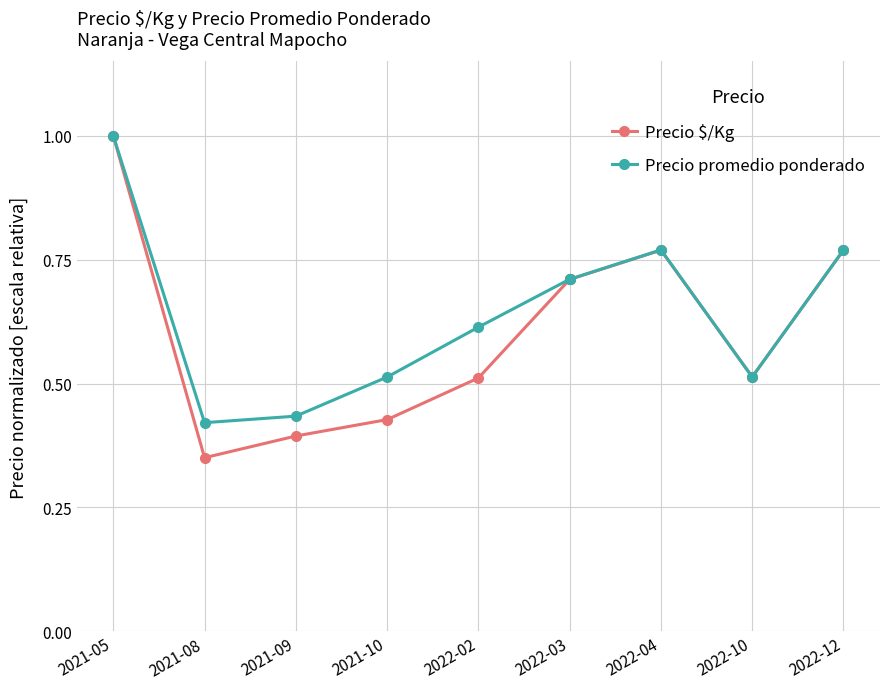

How many interior local valleys does the Precio promedio ponderado series have?

2